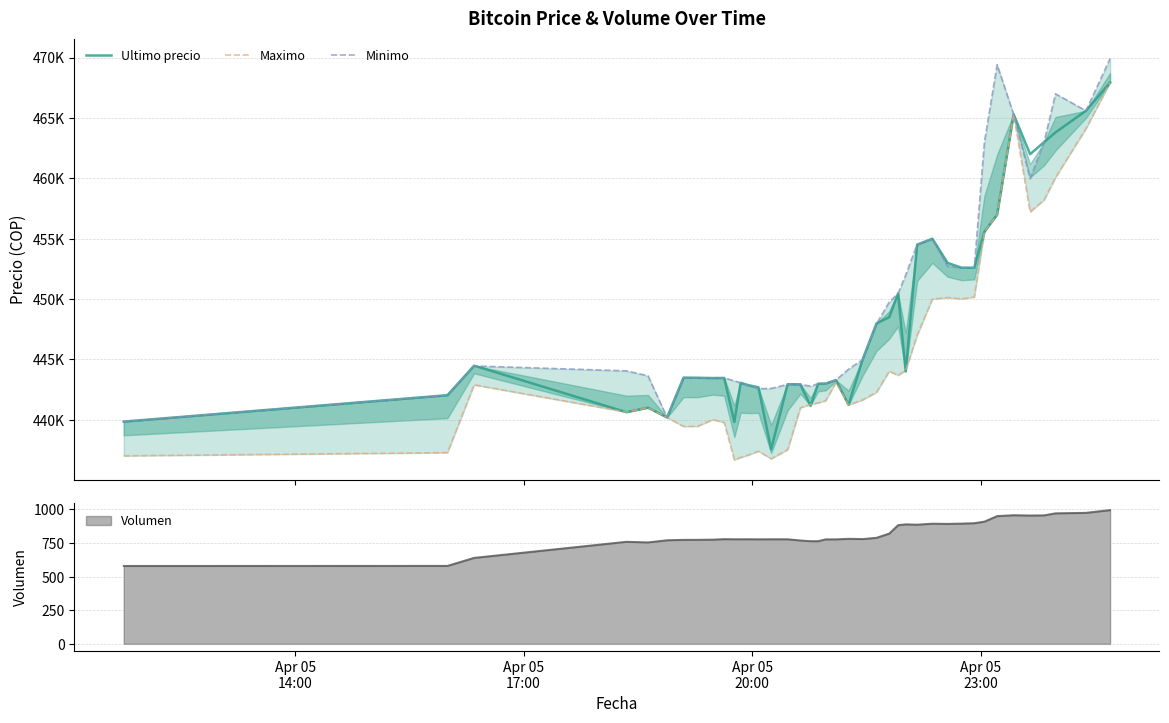

How many intersections are there between Maximo and Ultimo precio?

7